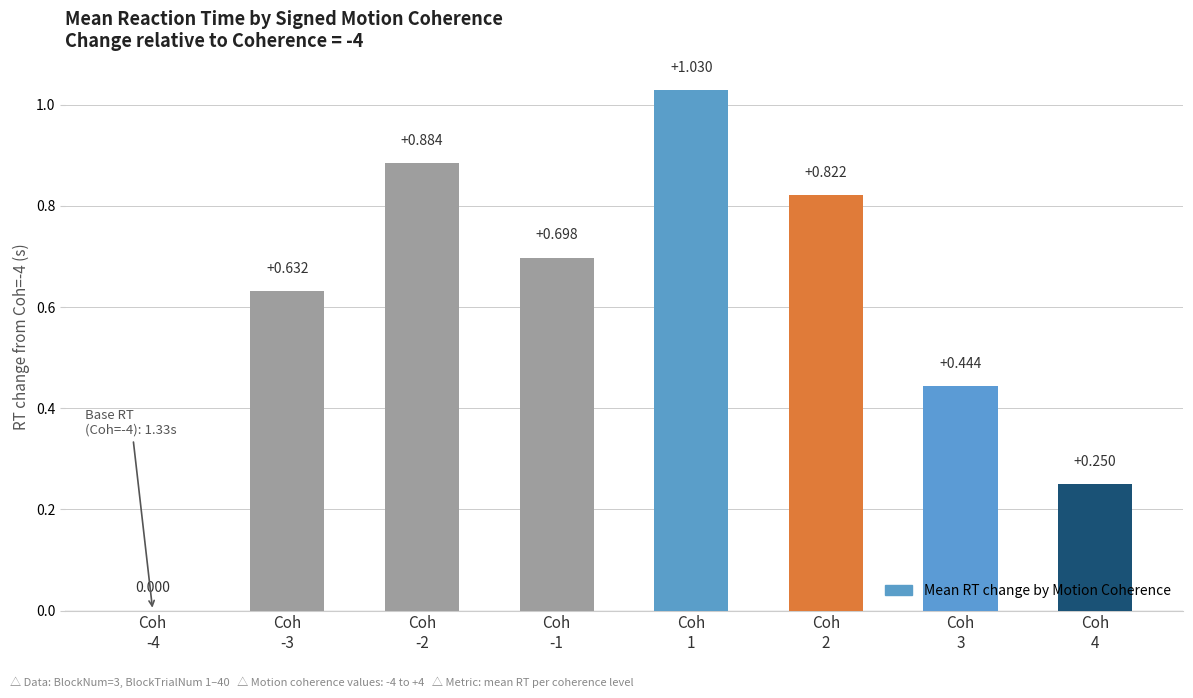

What is the label of the 8th bar from the right?

Coh
-4